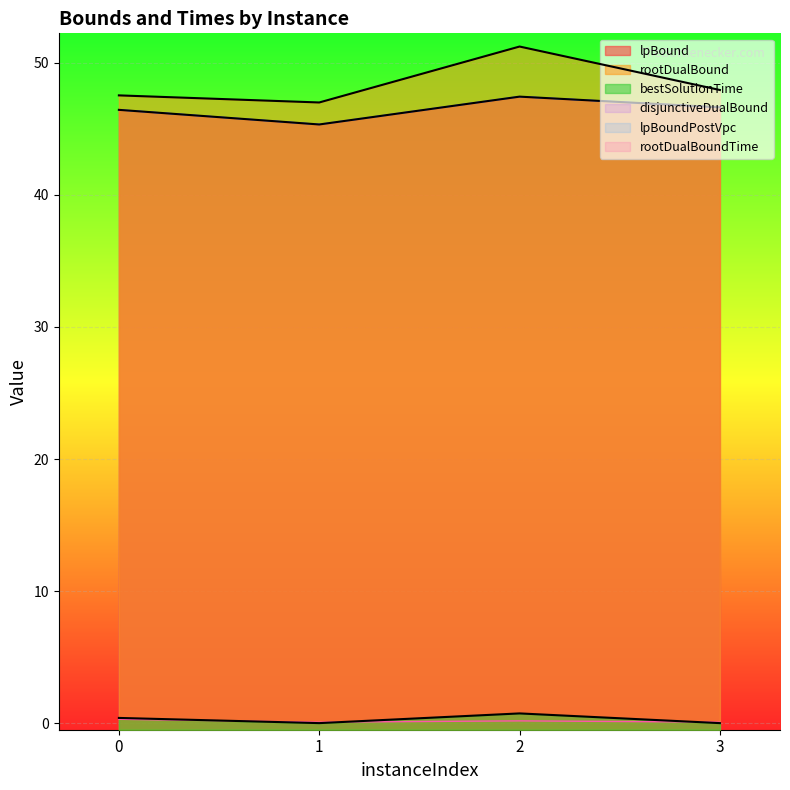

At which category does lpBoundPostVpc reach its first local valley?

1